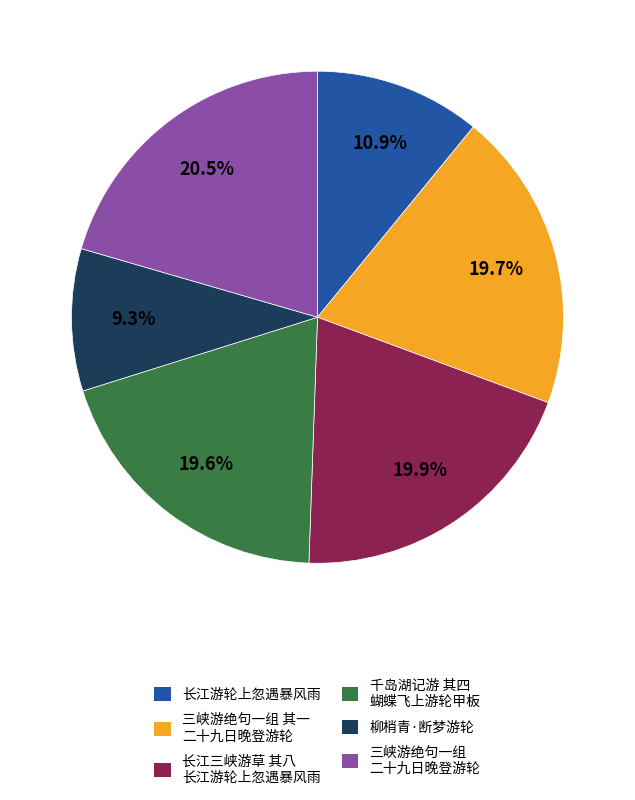

Approximately how many times larger is the value at 三峡游绝句一组 二十九日晚登游轮 compared to 长江三峡游草 其八 长江游轮上忽遇暴风雨?

1.0